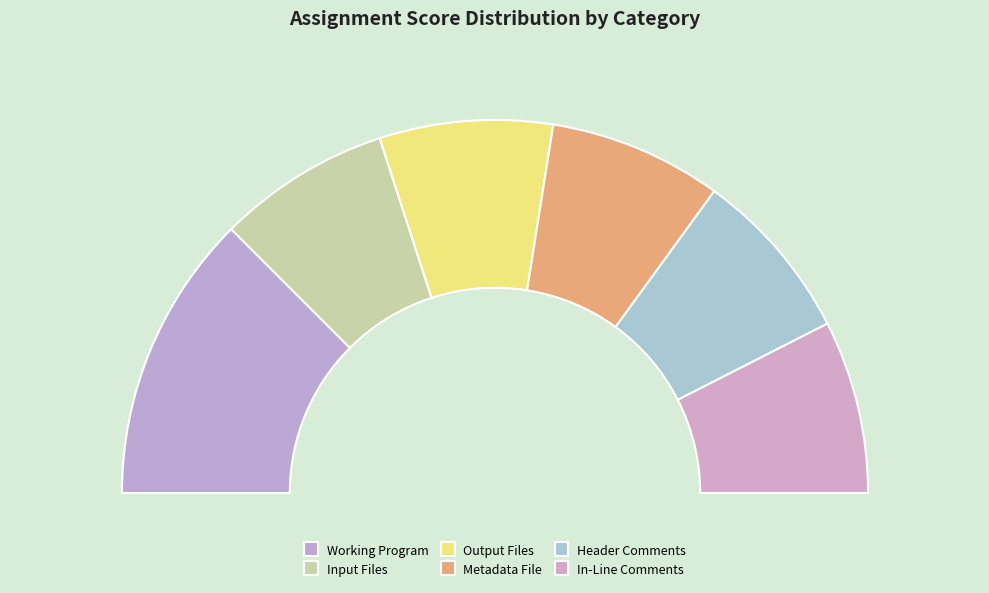

To the nearest percent, what portion does Output Files represent?

15%